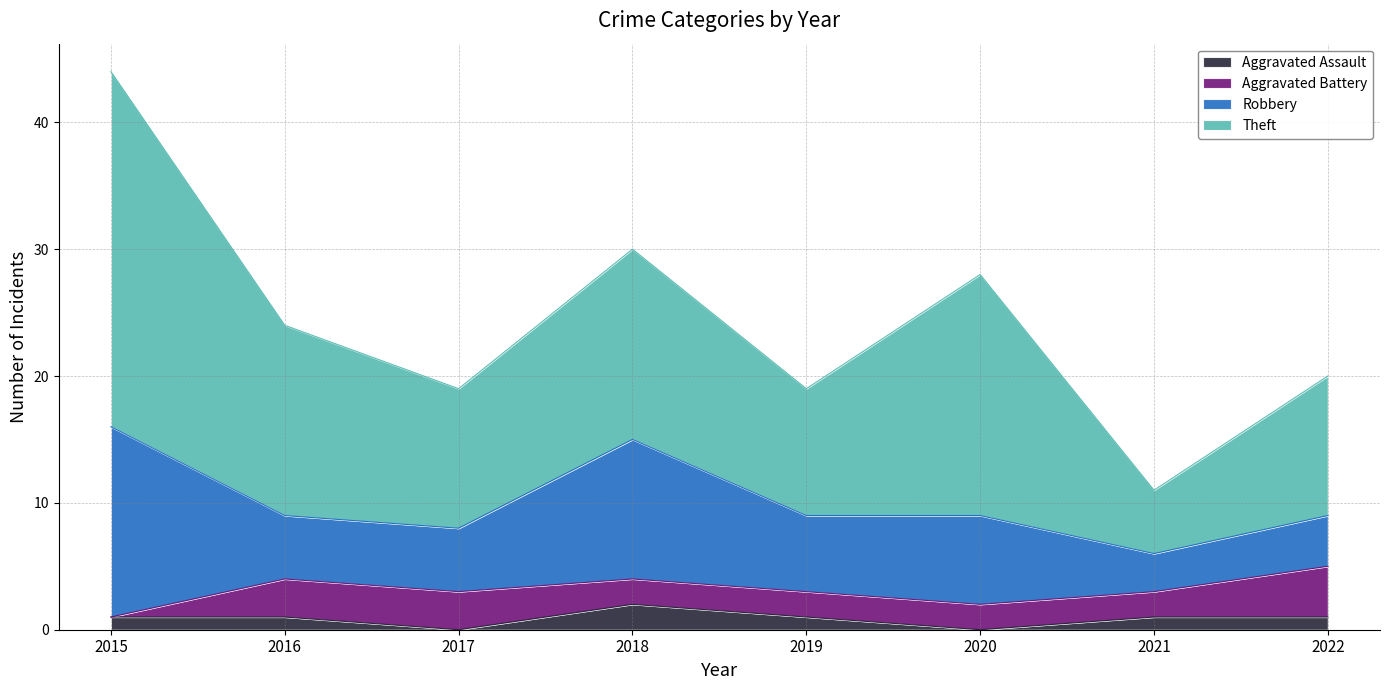

True or false: Theft and Aggravated Battery cross at least once.

False